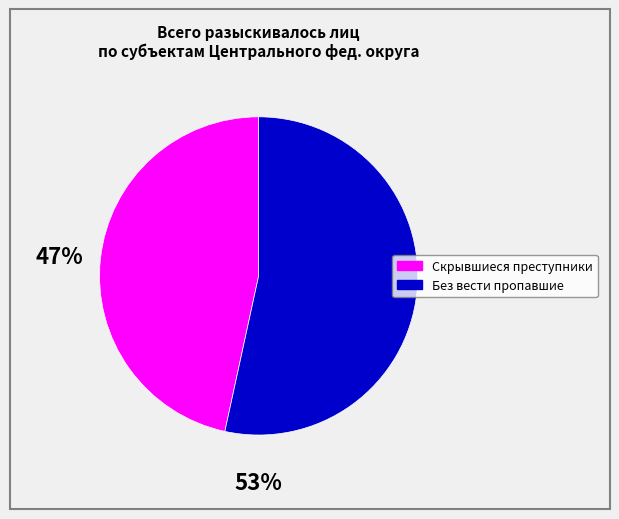

Is there any slice that represents more than half of the pie?

Yes